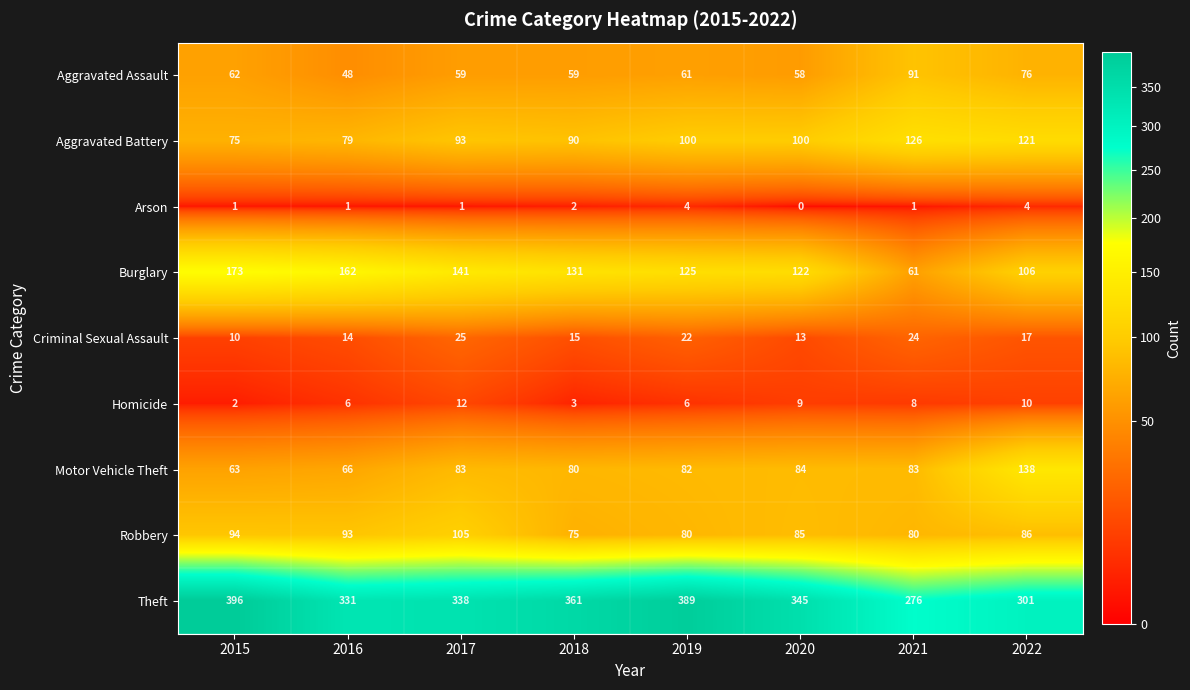

What is the difference between the maximum and minimum values in the Arson series?

4